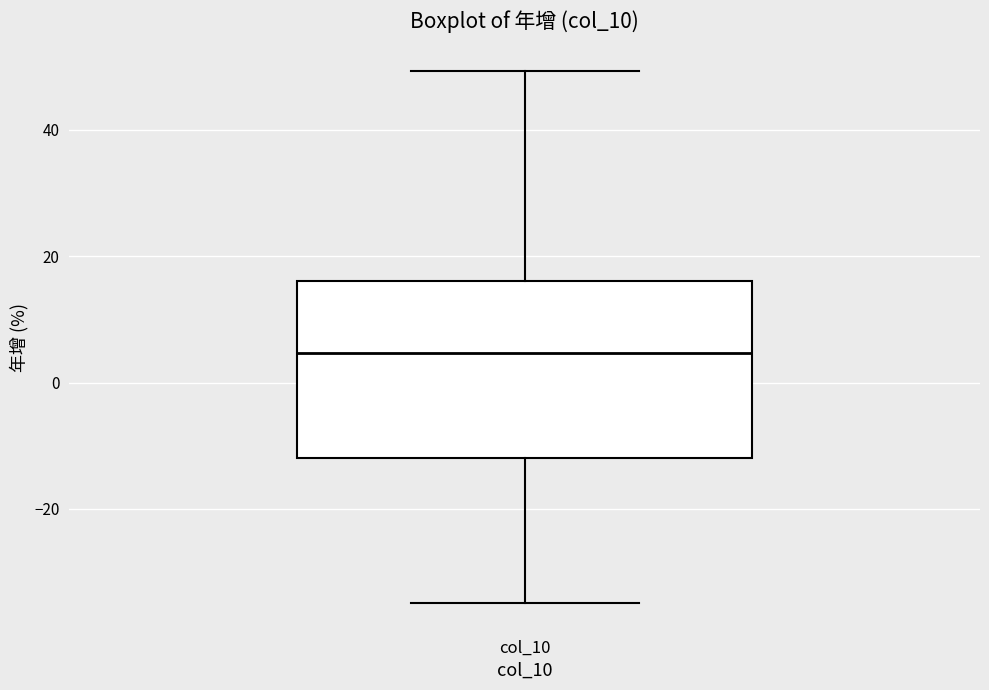

Read this box plot against the y-axis: the position of the median line, the range covered by the box, and the ends of both whiskers. The values are not printed on the chart, so give them approximately, as read against the axis.

median 4, box -12 to 16, whiskers -34 to 50